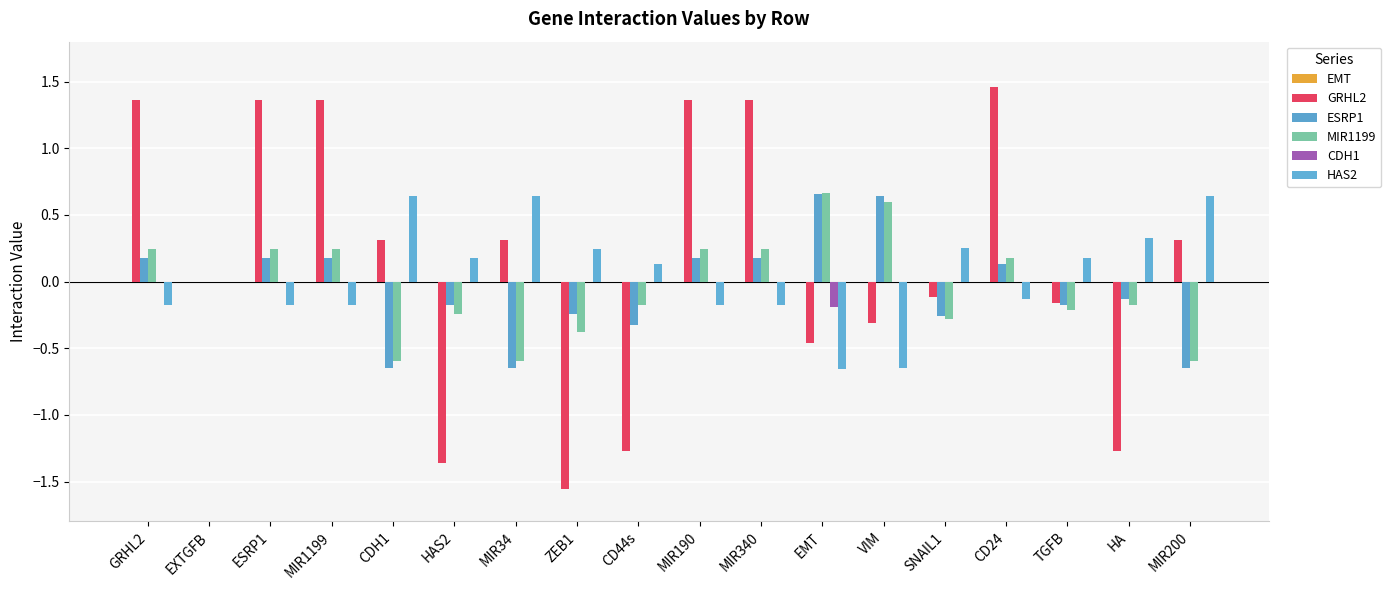

Count the number of data series in this chart.

5